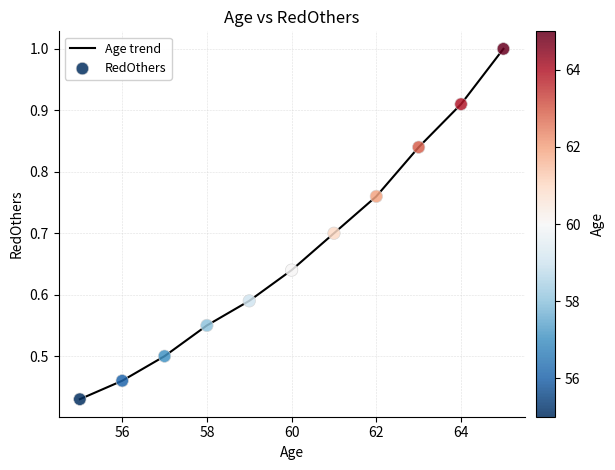

What is the maximum value shown in the chart?

1.0